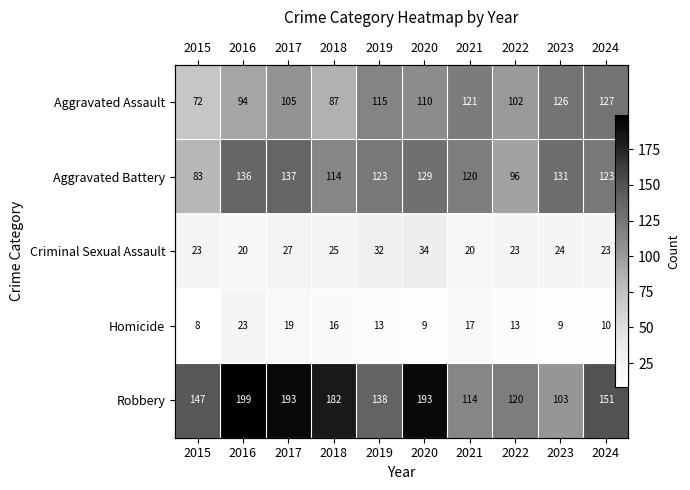

Which series changed the most between 2015 and 2019?

Aggravated Assault